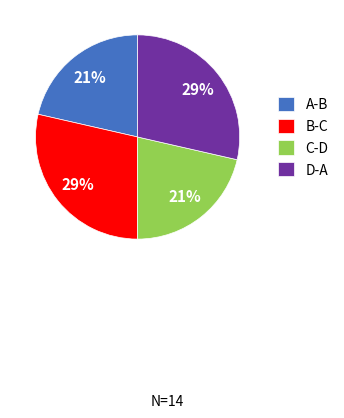

Does any single category account for the majority?

No